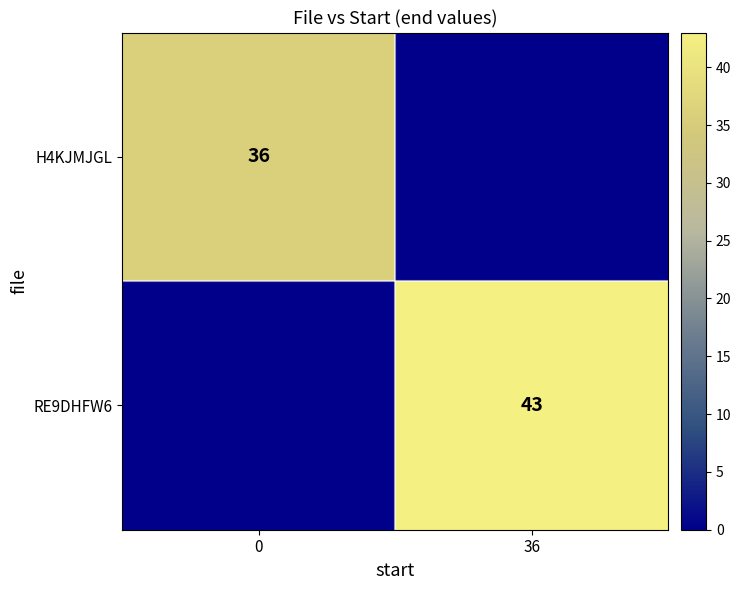

Is it true that H4KJMJGL equals 48 at 0?

False